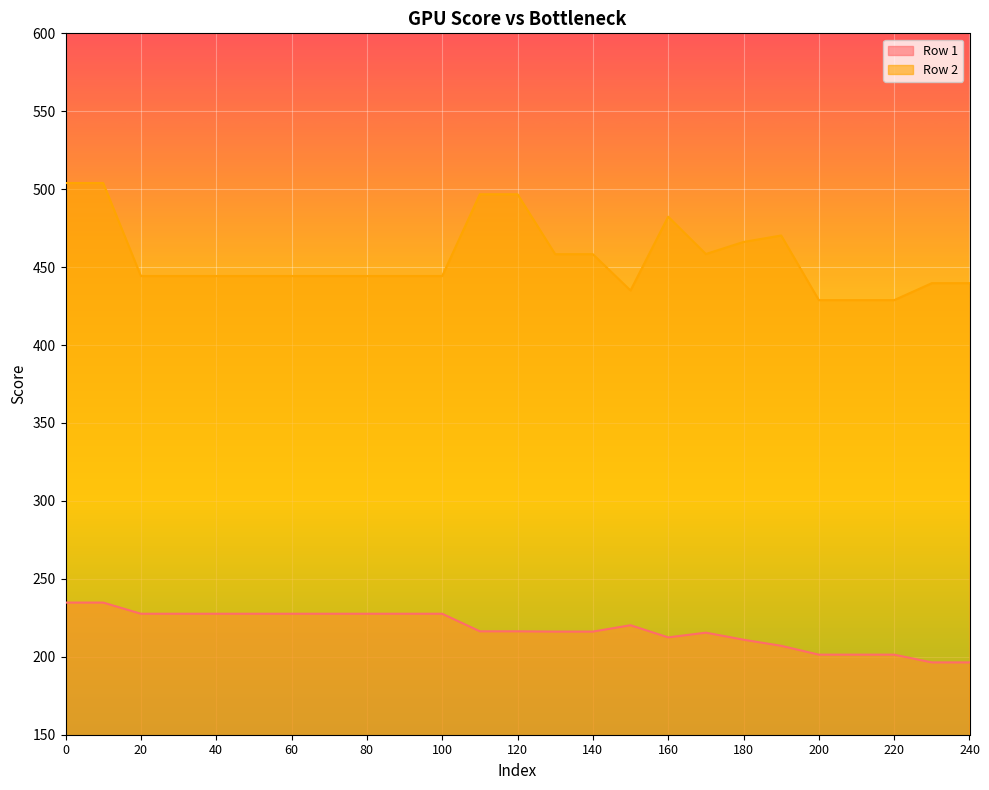

True or false: Row 2 and Row 1 cross at least once.

False